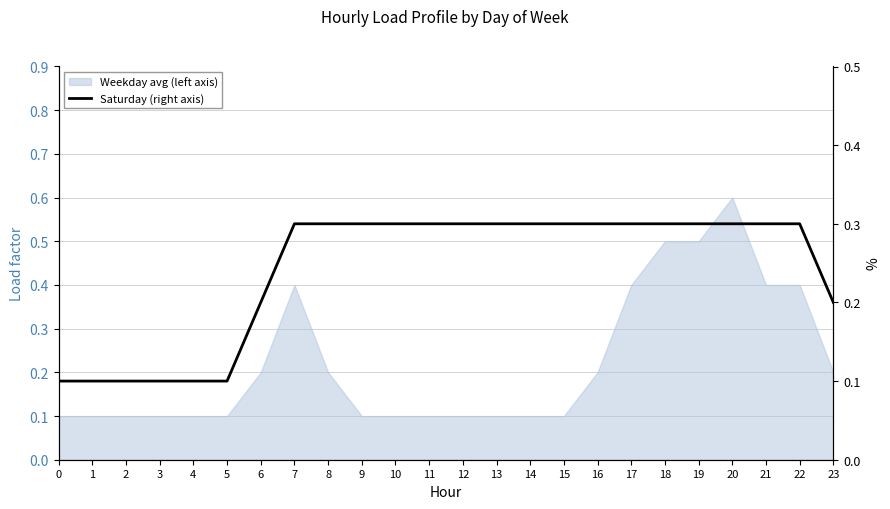

What is the difference between the values at 4 and 6?

0.1